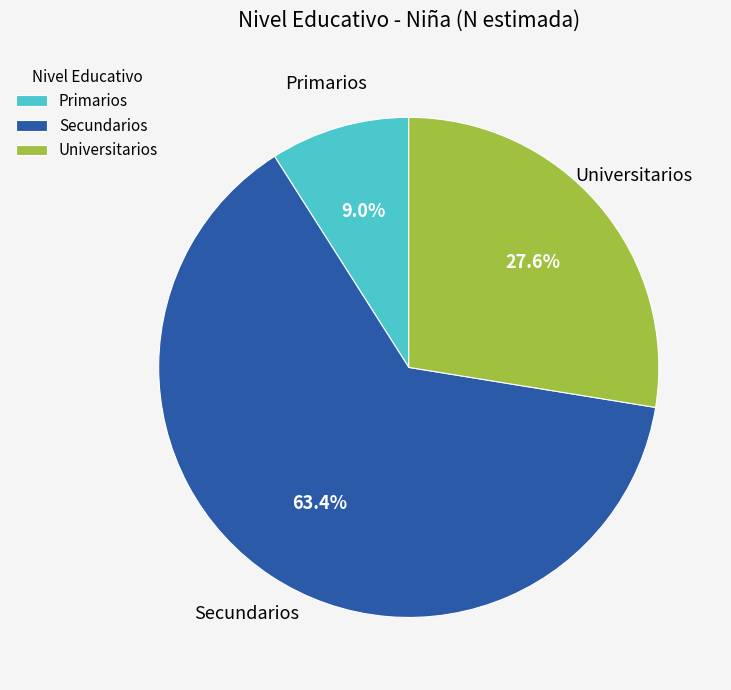

How many segments does this pie chart have?

3